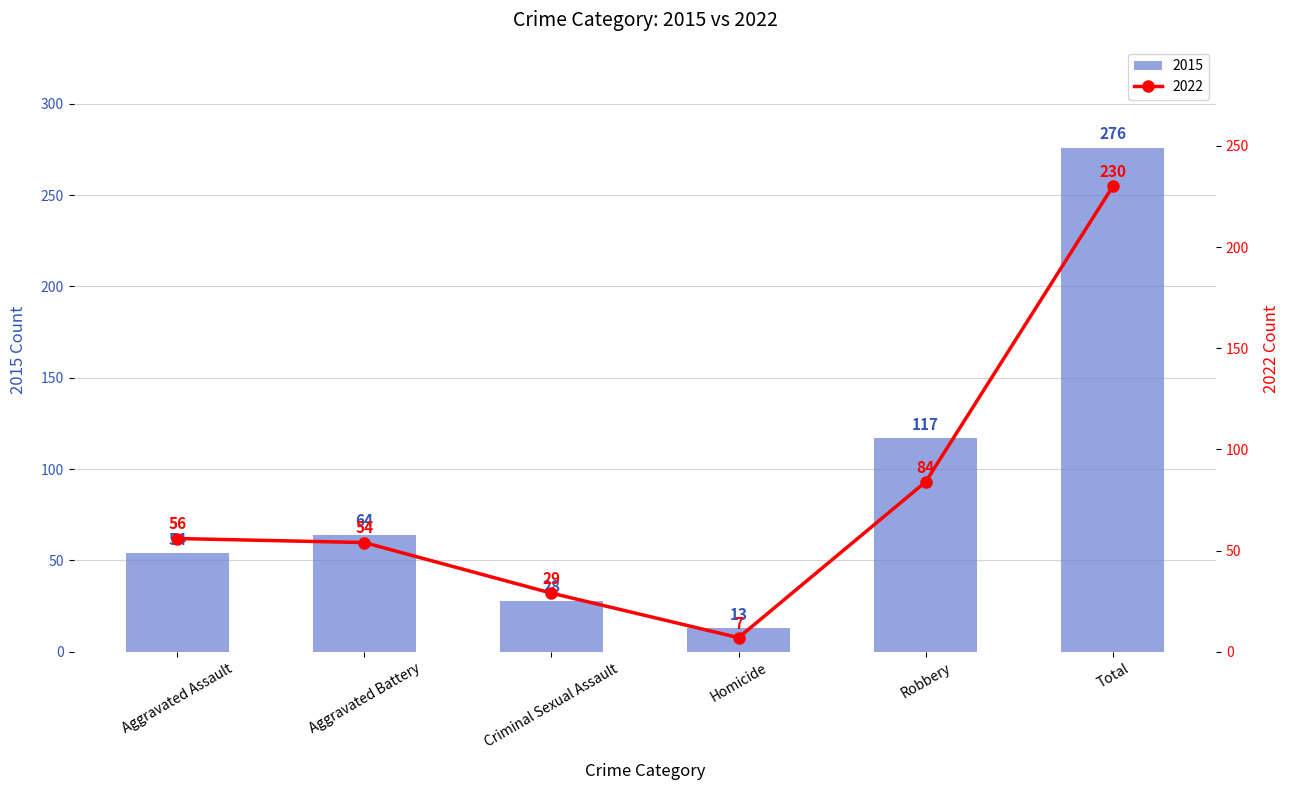

What is the smallest value displayed?

7